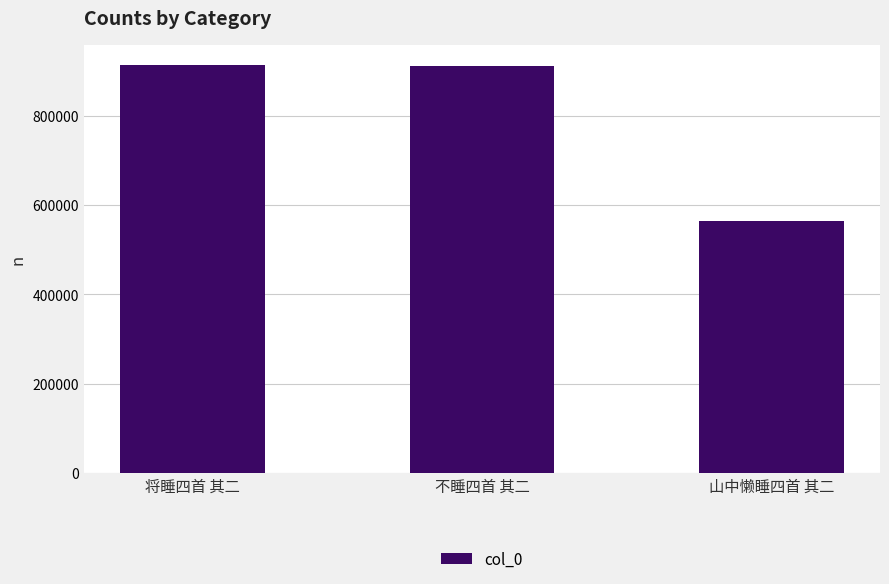

What is the change in value from 将睡四首 其二 to 山中懒睡四首 其二?

-349357